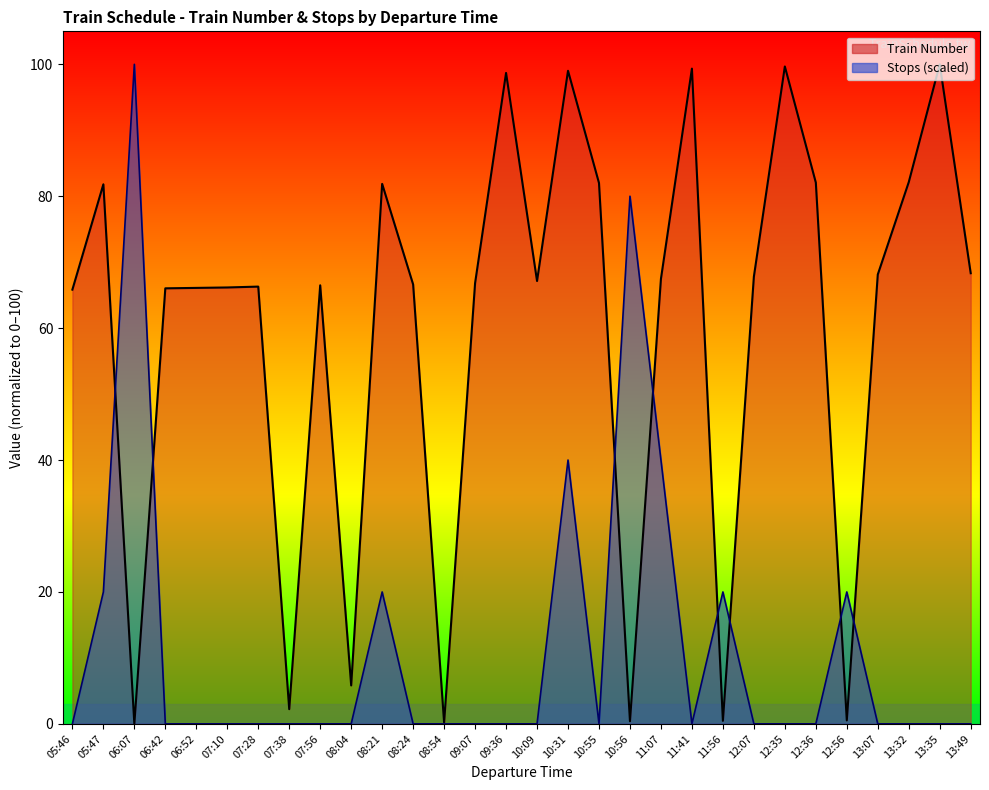

Which series has the largest total across all categories?

Train Number